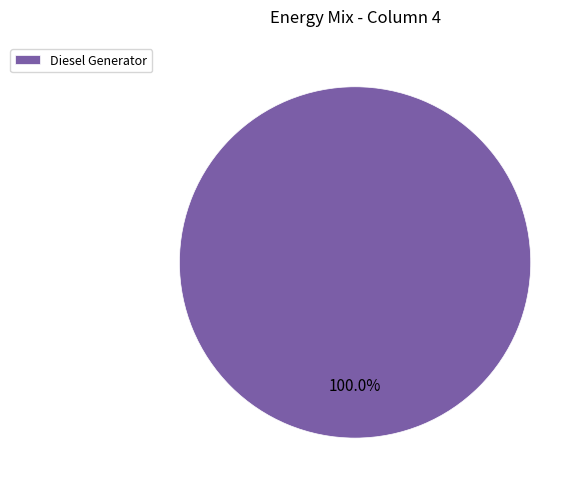

Rank the categories by value from highest to lowest.

Diesel Generator